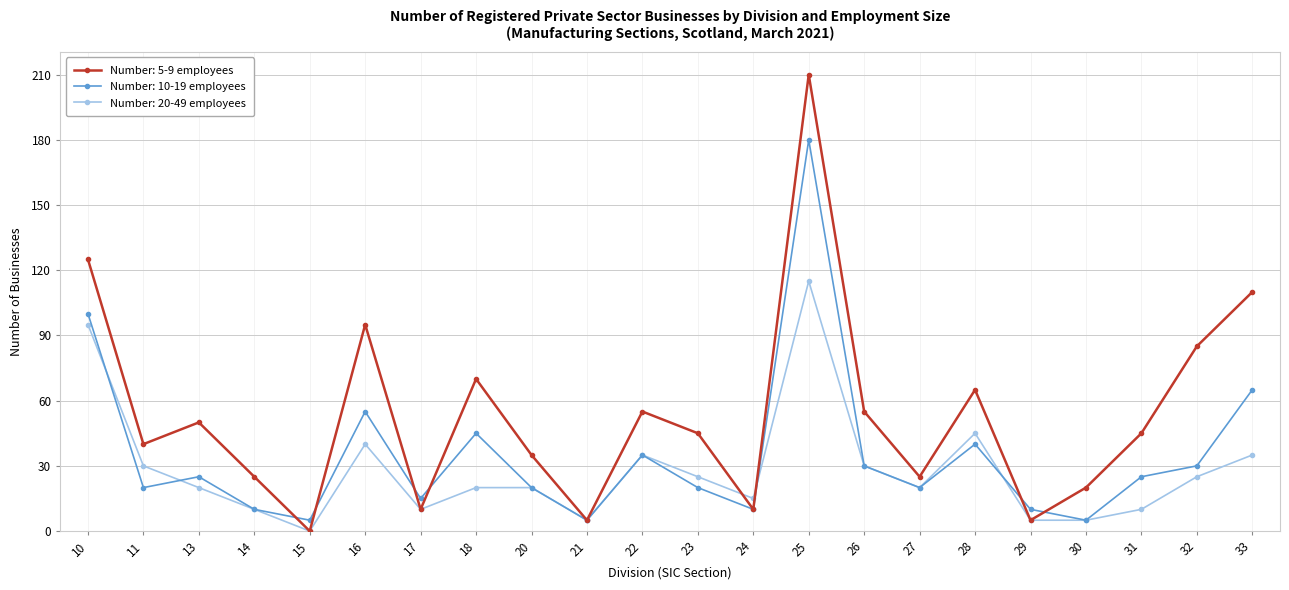

Reading right to left, what are all the values shown in this chart?

Number: 5-9 employees: 33=110	32=85	31=45	30=20	29=5	28=65	27=25	26=55	25=210	24=10	23=45	22=55	21=5	20=35	18=70	17=10	16=95	15=0	14=25	13=50	11=40	10=125
Number: 10-19 employees: 33=65	32=30	31=25	30=5	29=10	28=40	27=20	26=30	25=180	24=10	23=20	22=35	21=5	20=20	18=45	17=15	16=55	15=5	14=10	13=25	11=20	10=100
Number: 20-49 employees: 33=35	32=25	31=10	30=5	29=5	28=45	27=20	26=30	25=115	24=15	23=25	22=35	21=5	20=20	18=20	17=10	16=40	15=0	14=10	13=20	11=30	10=95